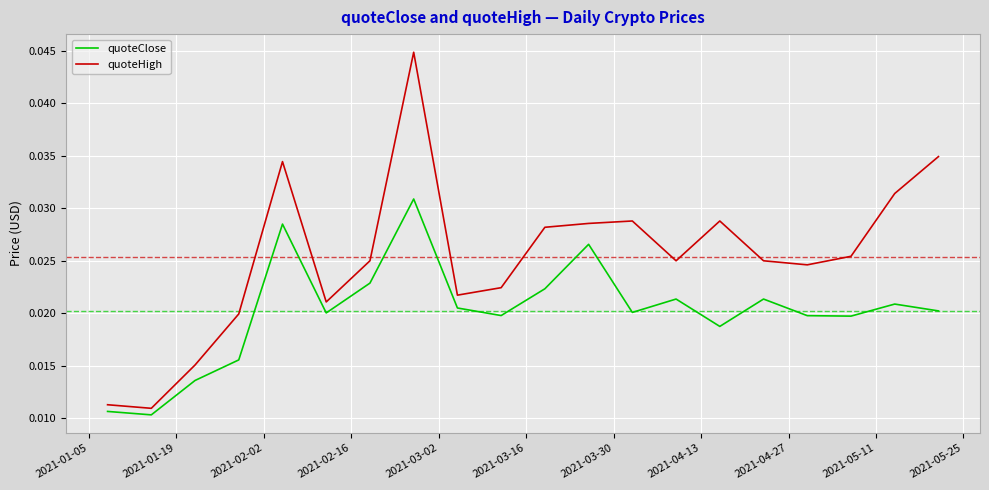

Which series has the largest range (max minus min)?

quoteHigh